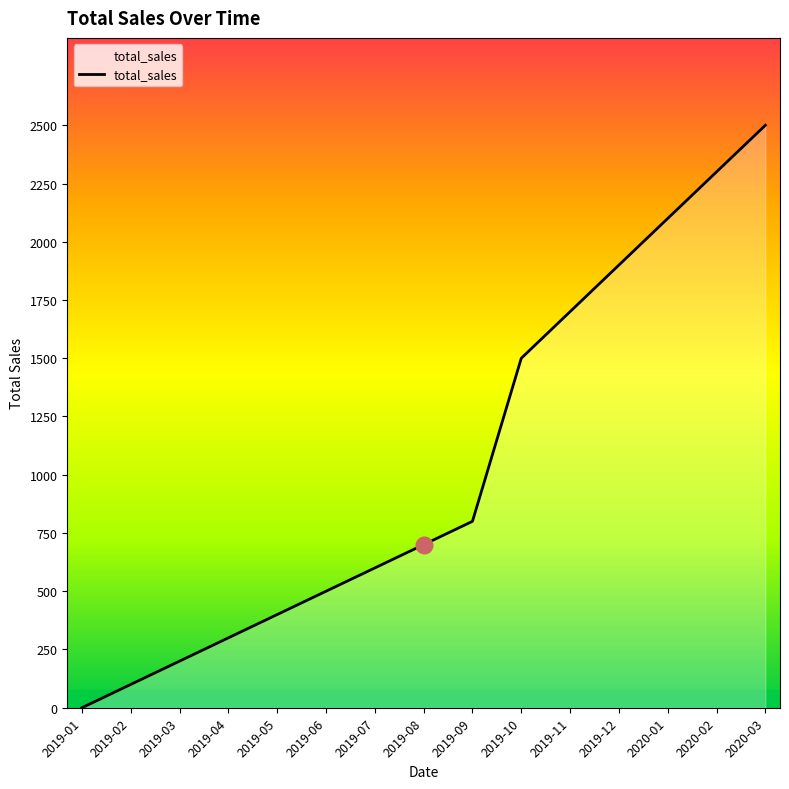

List the labels in order of value, largest first.

2020-03, 2020-02, 2020-01, 2019-12, 2019-11, 2019-10, 2019-09, 2019-08, 2019-07, 2019-06, 2019-05, 2019-04, 2019-03, 2019-02, 2019-01